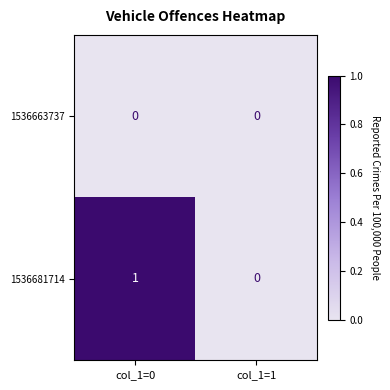

At which category is the sum across all series the highest?

col_1=0